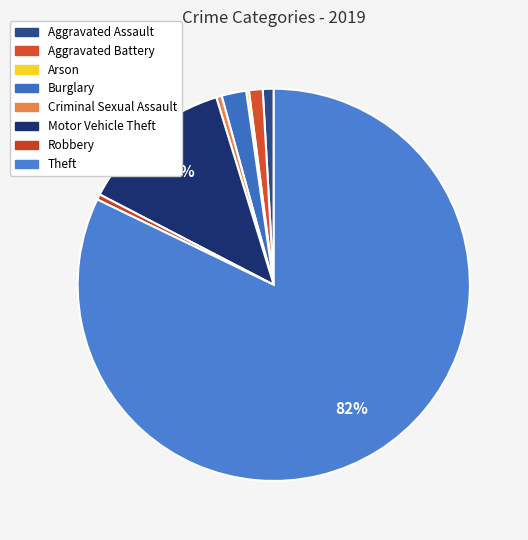

How many slices are in this pie chart?

8